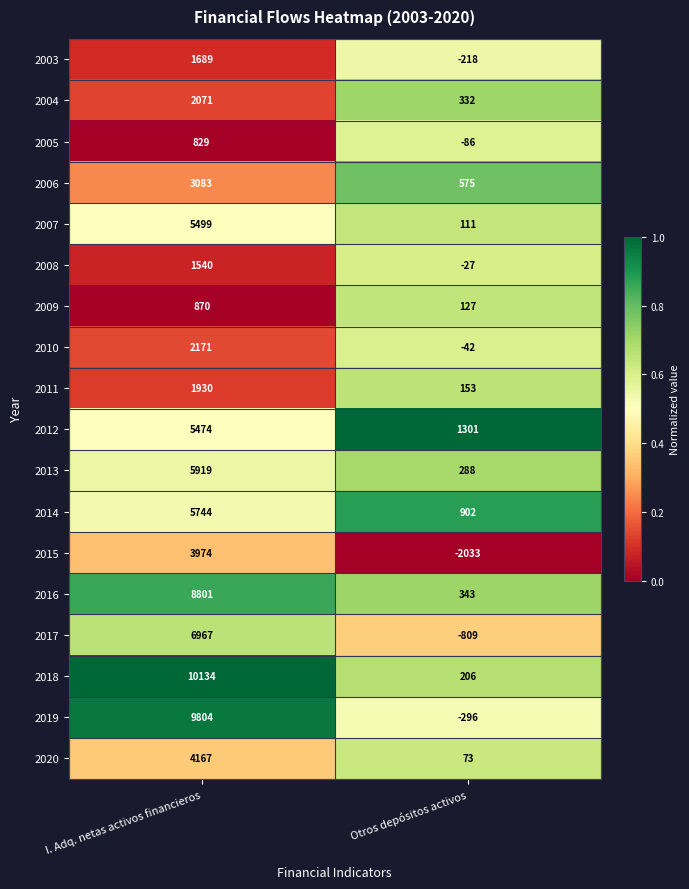

Is it true that 2008 equals 1540 at I. Adq. netas activos financieros?

True